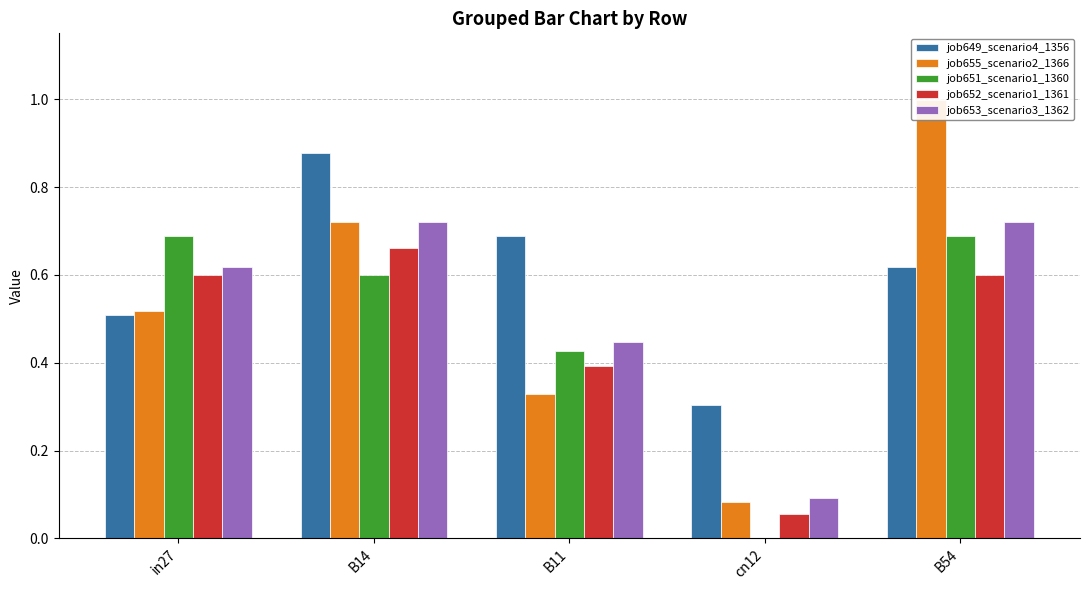

How many groups of bars are there?

5